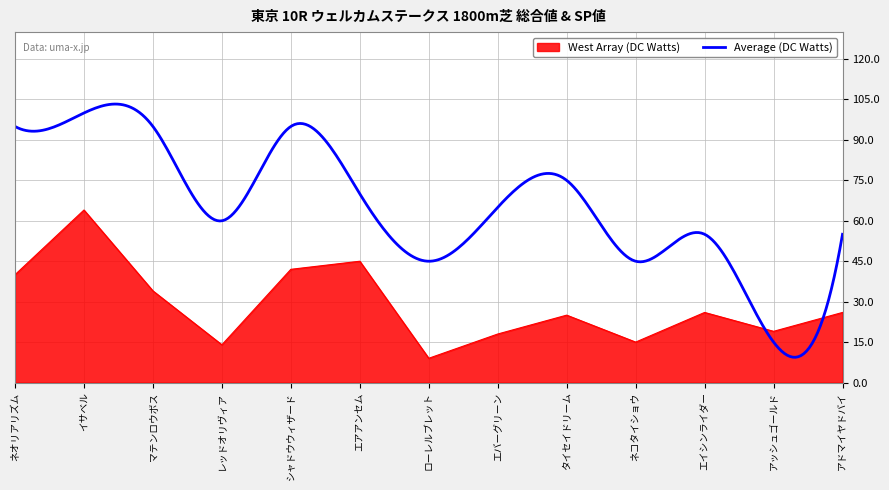

What is the difference between the maximum and second lowest values?

50